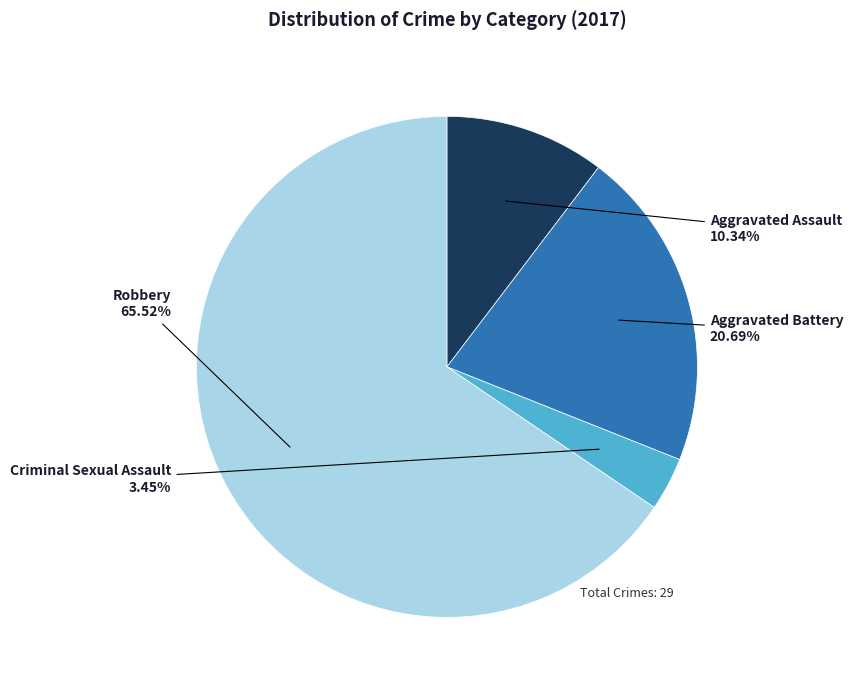

Is there any slice that represents more than half of the pie?

Yes